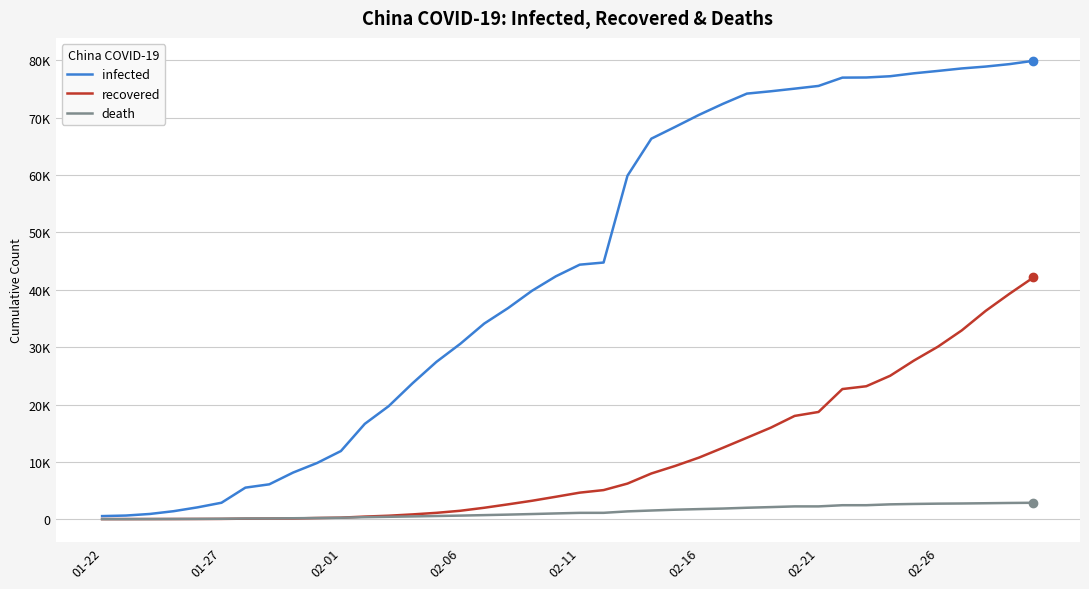

What is the average value of the recovered series?

10501